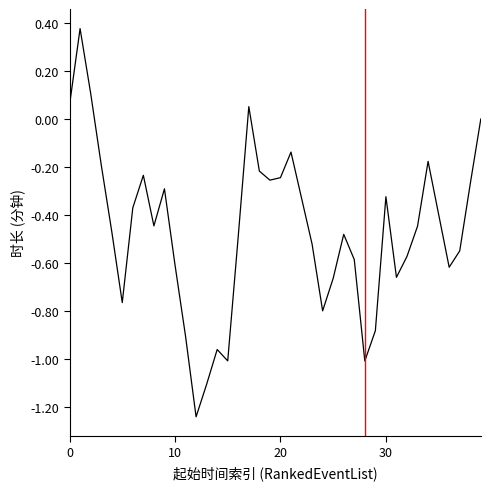

True or false: the data has more than 0 interior local peaks.

True